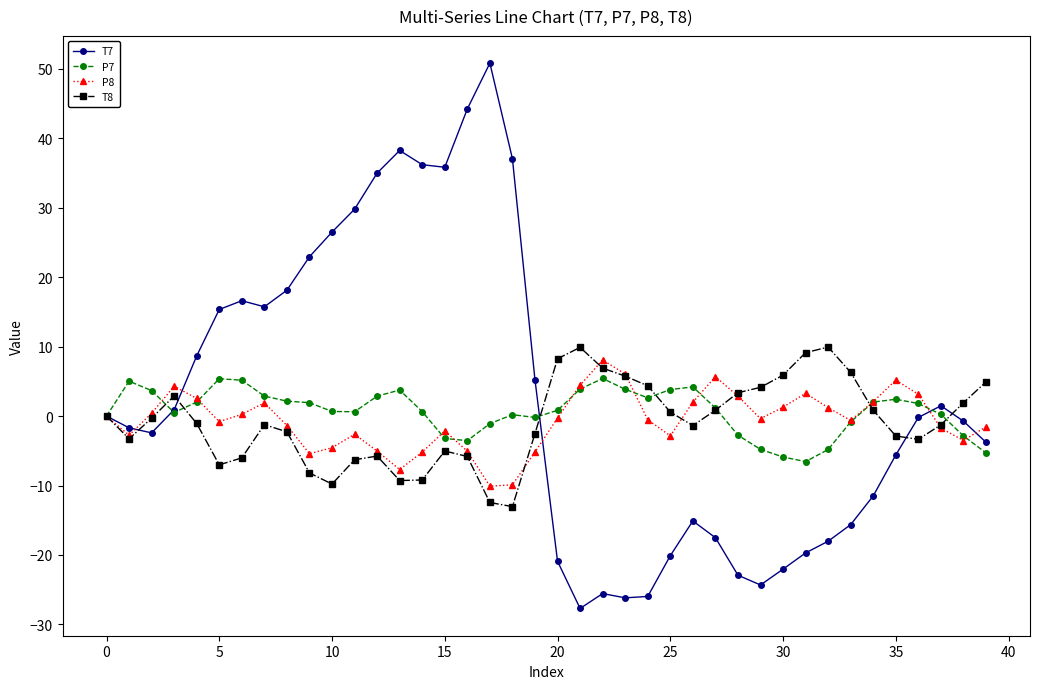

What is the greatest value displayed?

50.8